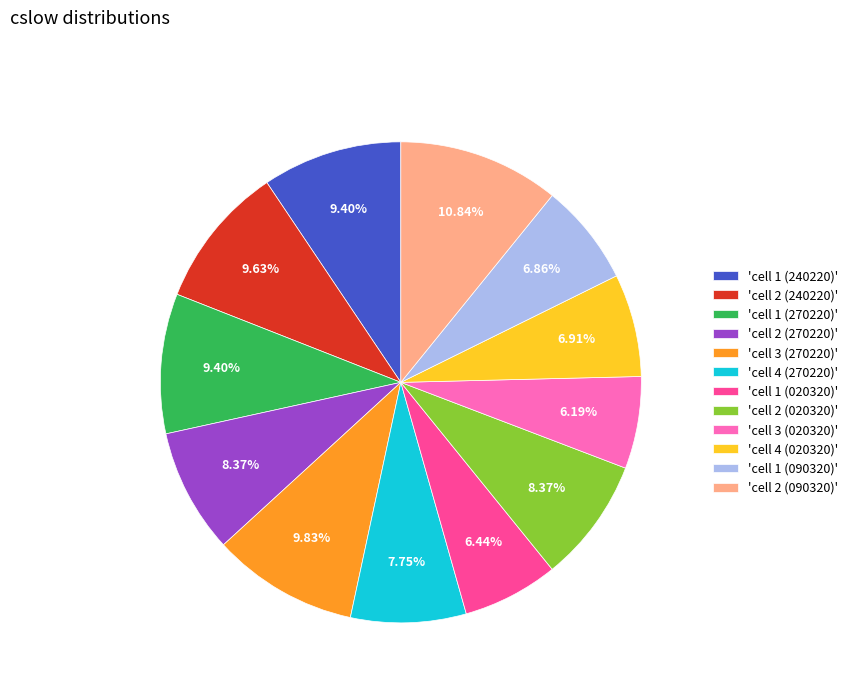

Is there a majority slice in this chart?

No